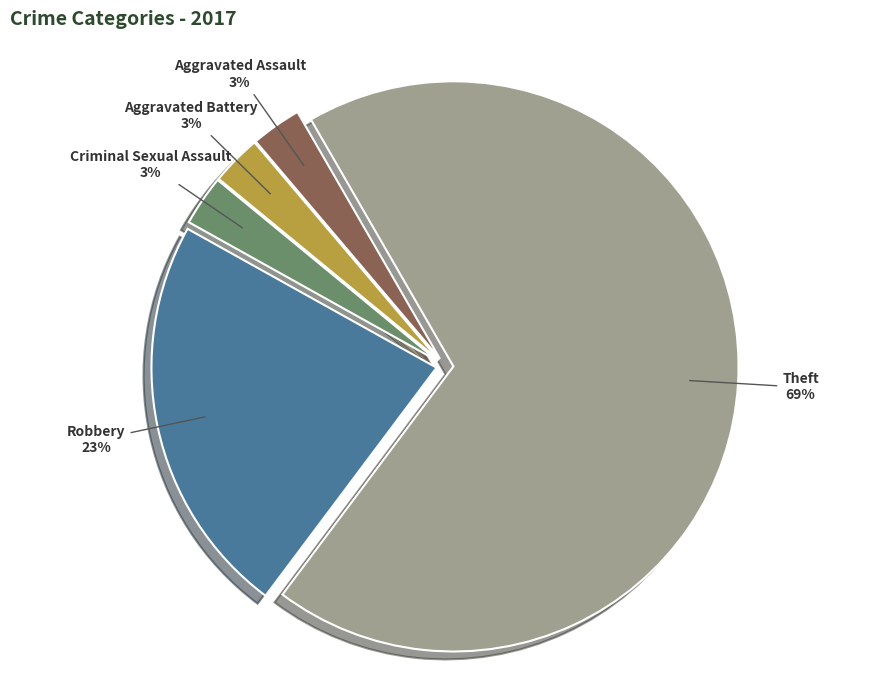

To the nearest percent, what is the average slice percentage?

20%